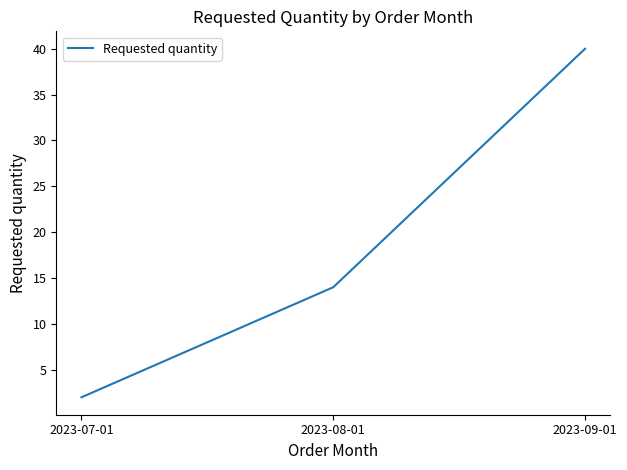

Reading right to left, list all the values displayed in this chart.

2023-09-01=40	2023-08-01=14	2023-07-01=2